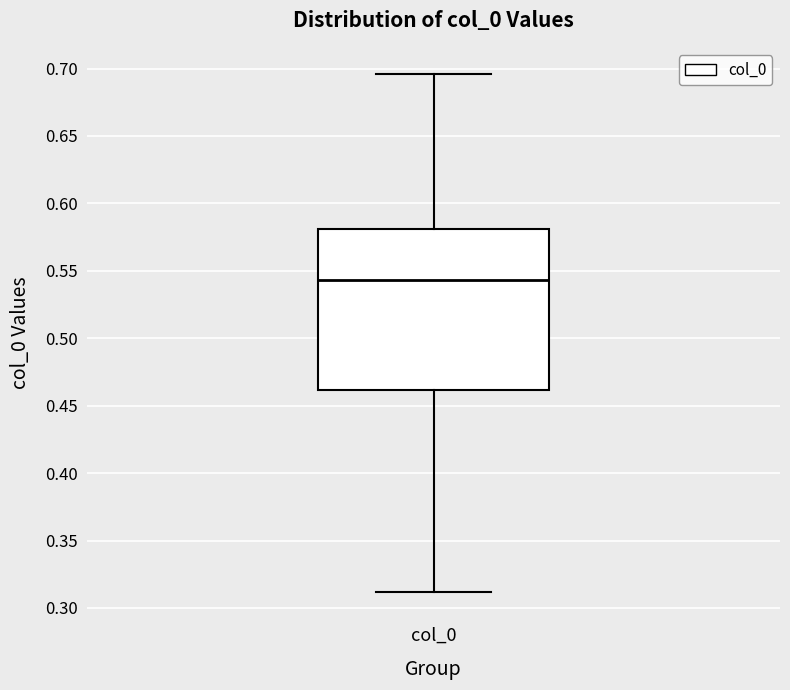

Where is the upper edge of the box for col_0 on the y-axis? The values are not printed on the chart, so give them approximately, as read against the axis.

0.580